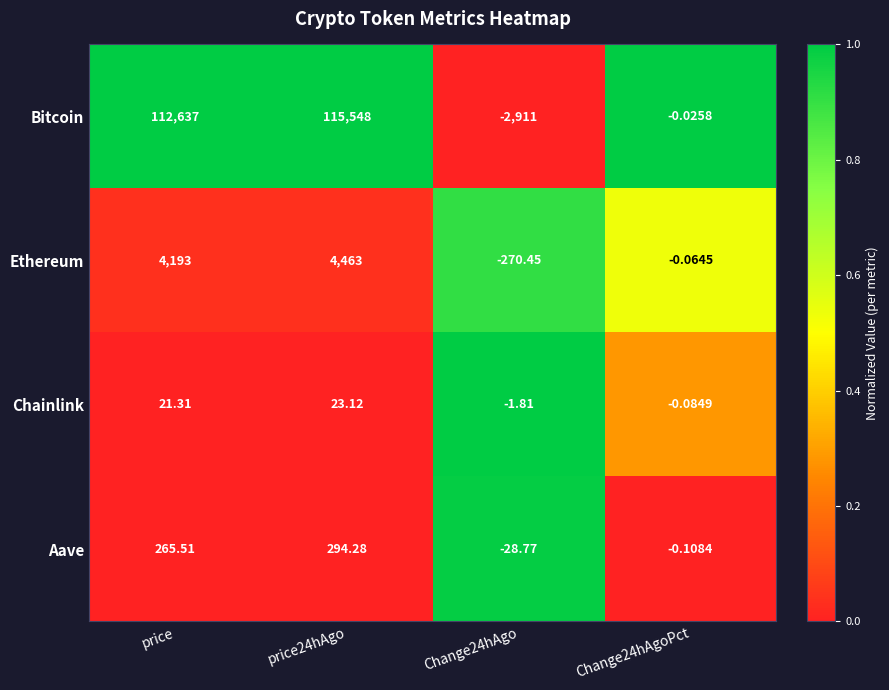

Which series changed the most between price24hAgo and Change24hAgoPct?

Bitcoin